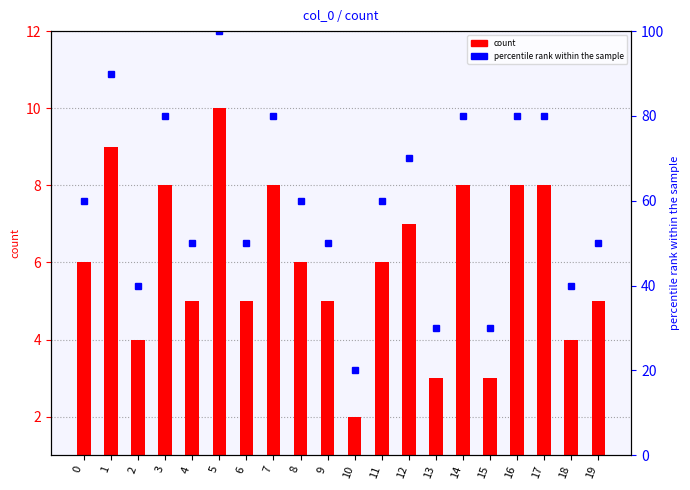

Is it true that the value at 14 is 8?

True